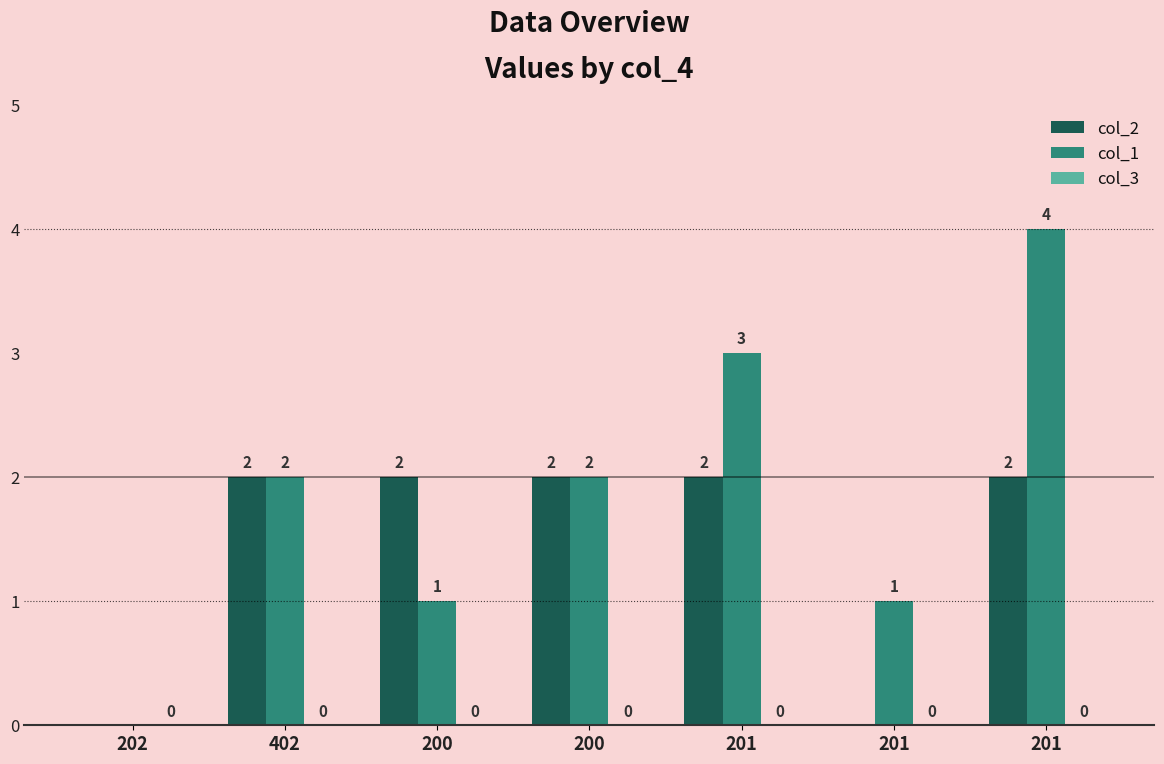

How many groups of bars are there?

7